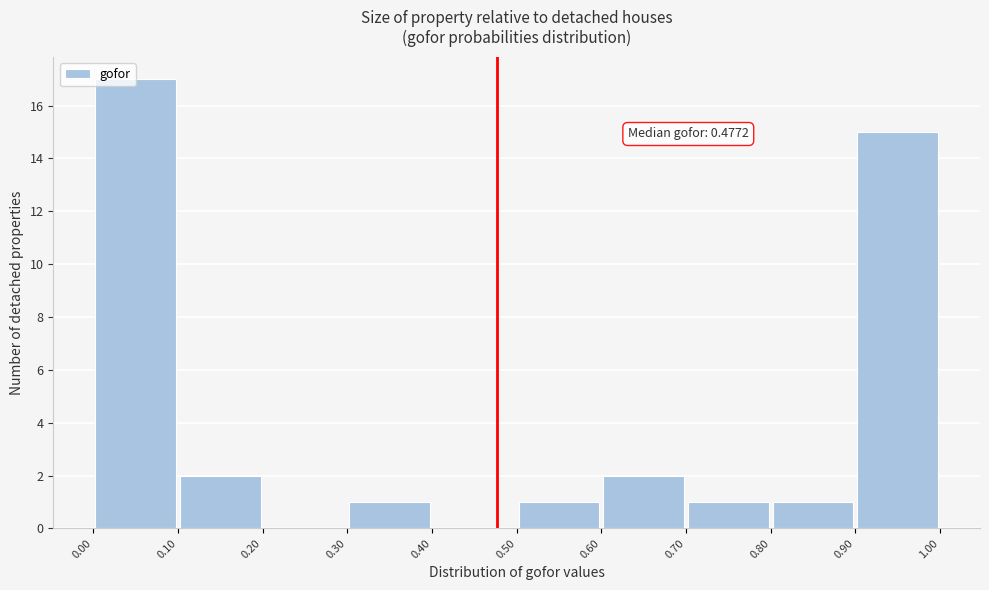

Which range on the x-axis has the tallest bar?

0.00 to 0.10